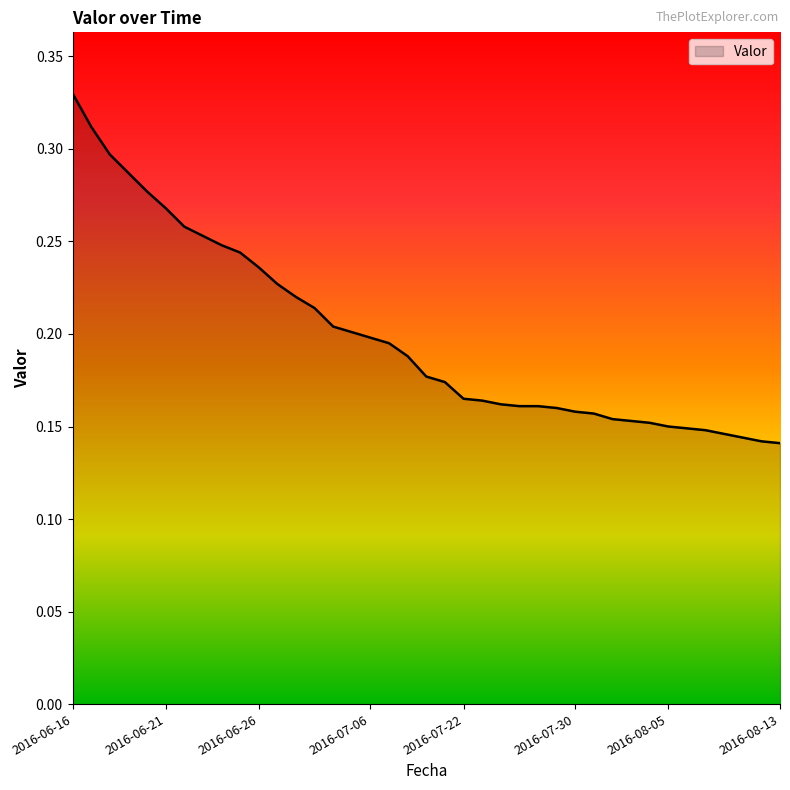

Rank the categories by value from lowest to highest.

2016-08-13, 2016-08-12, 2016-08-10, 2016-08-09, 2016-08-07, 2016-08-06, 2016-08-05, 2016-08-04, 2016-08-03, 2016-08-02, 2016-07-31, 2016-07-30, 2016-07-28, 2016-07-26, 2016-07-27, 2016-07-25, 2016-07-23, 2016-07-22, 2016-07-16, 2016-07-14, 2016-07-09, 2016-07-07, 2016-07-06, 2016-07-05, 2016-07-03, 2016-06-29, 2016-06-28, 2016-06-27, 2016-06-26, 2016-06-25, 2016-06-24, 2016-06-23, 2016-06-22, 2016-06-21, 2016-06-20, 2016-06-19, 2016-06-18, 2016-06-17, 2016-06-16